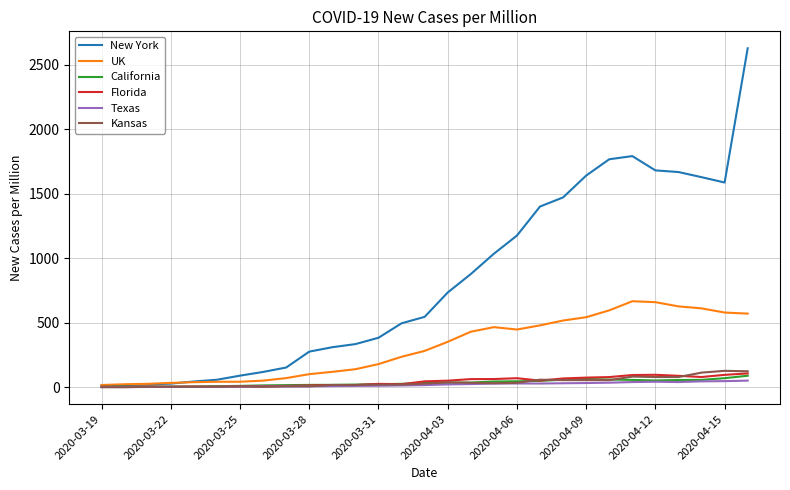

Where is the first local minimum for Texas?

2020-03-22